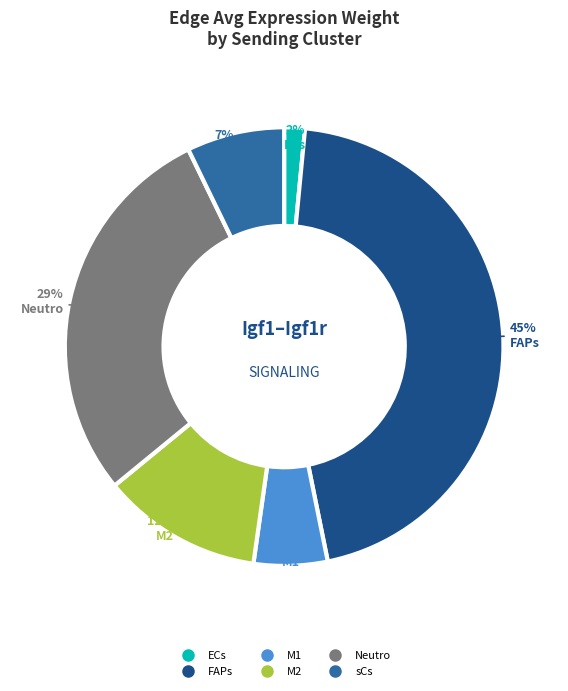

Between FAPs and ECs, which is larger?

FAPs